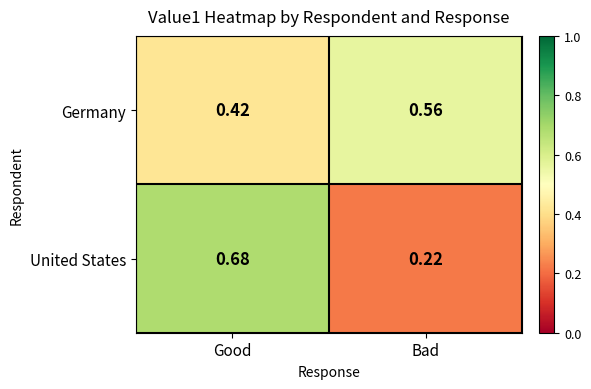

At which category does the chart reach its minimum across all series?

Bad